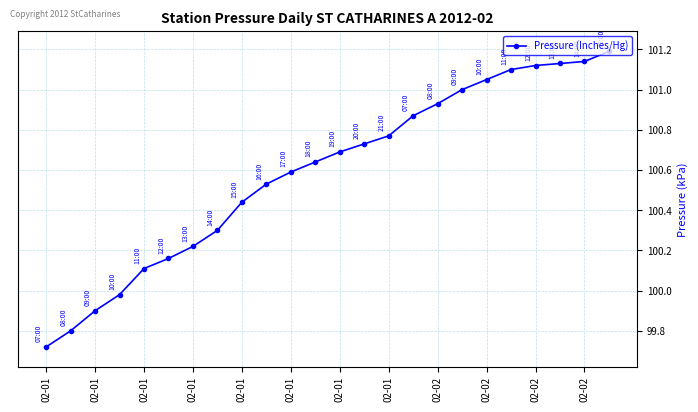

What is the value of the 24th point from the left?

101.2